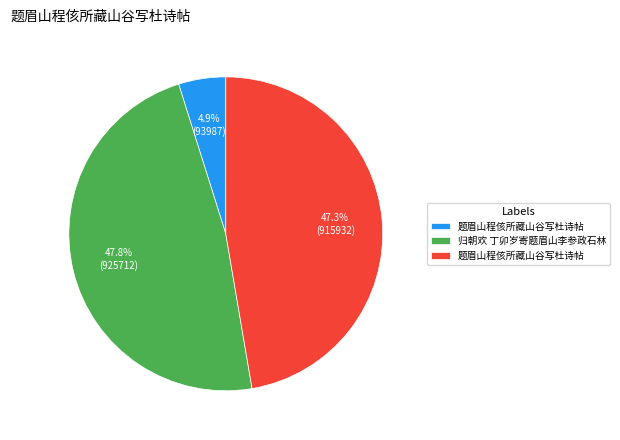

Is there any slice that represents more than half of the pie?

No